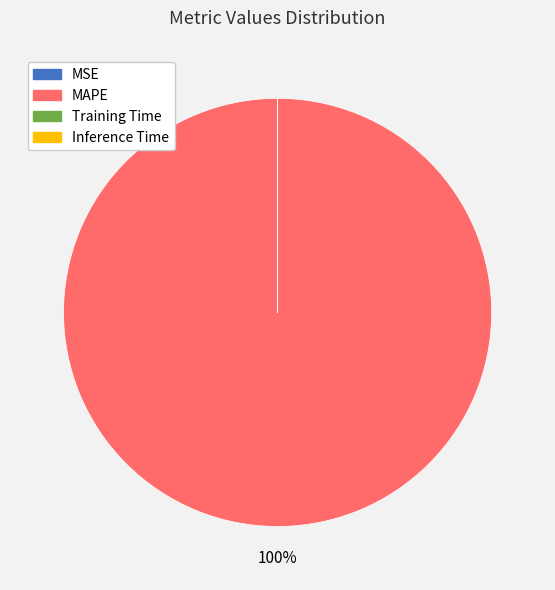

Does any single category account for the majority?

Yes